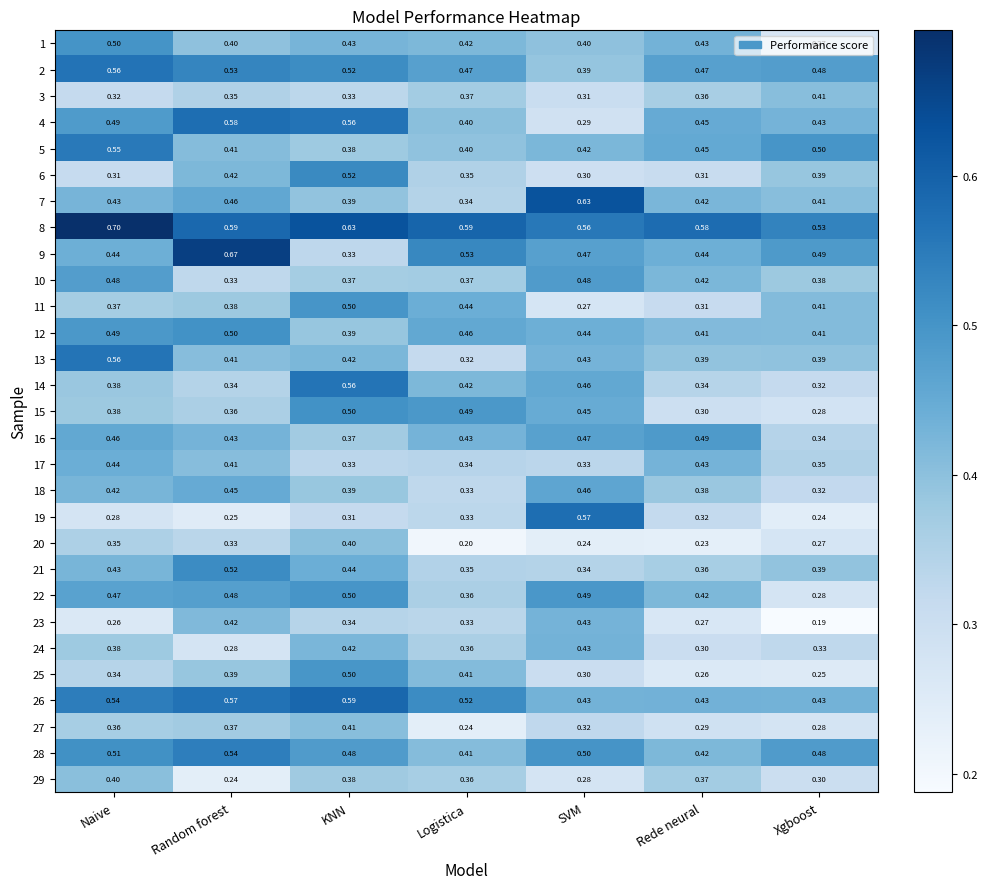

Which series has the largest total across all categories?

8